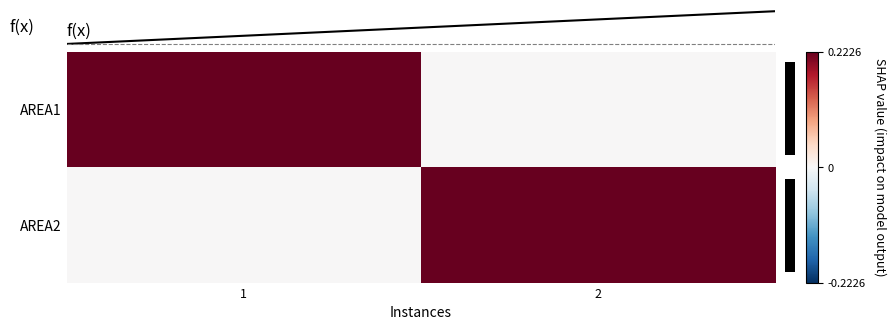

Count the number of categories in the chart.

2